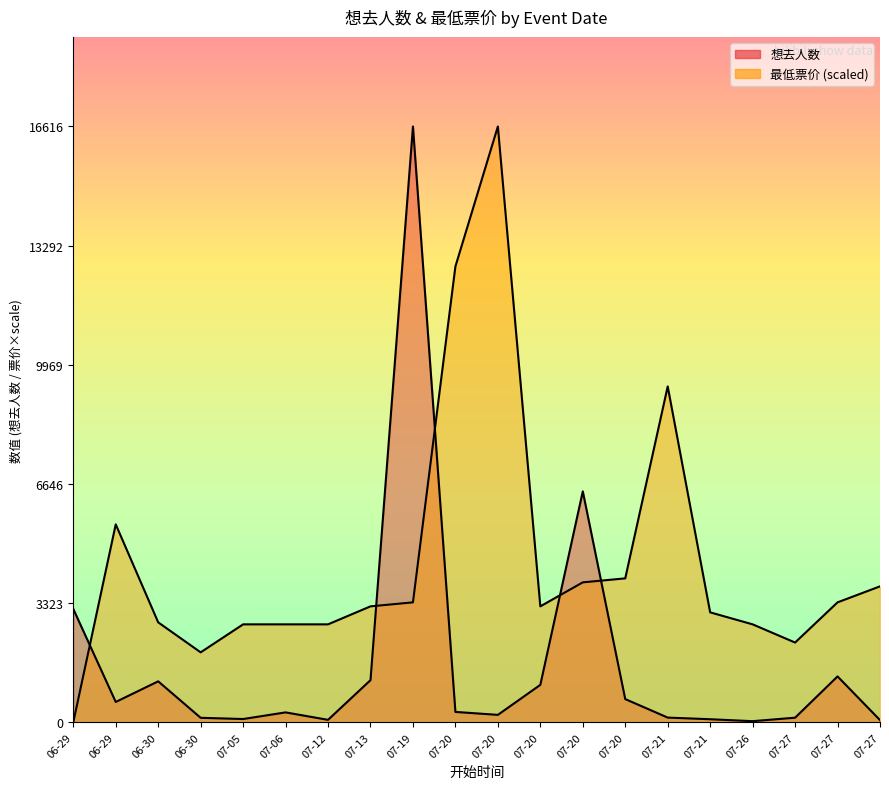

How many data points in 想去人数 are above 290?

9